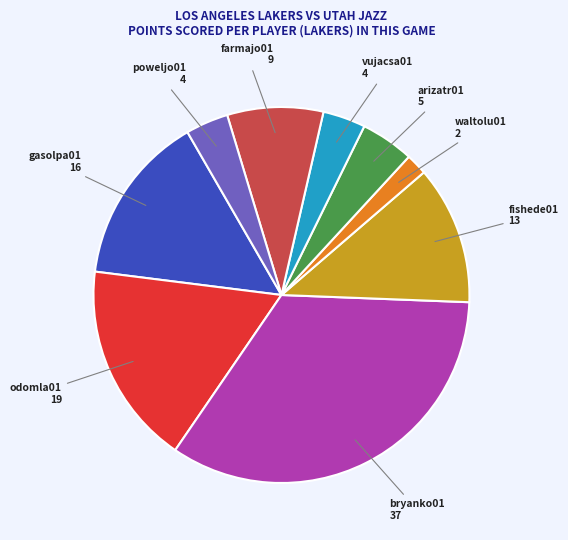

Is there a majority slice in this chart?

No